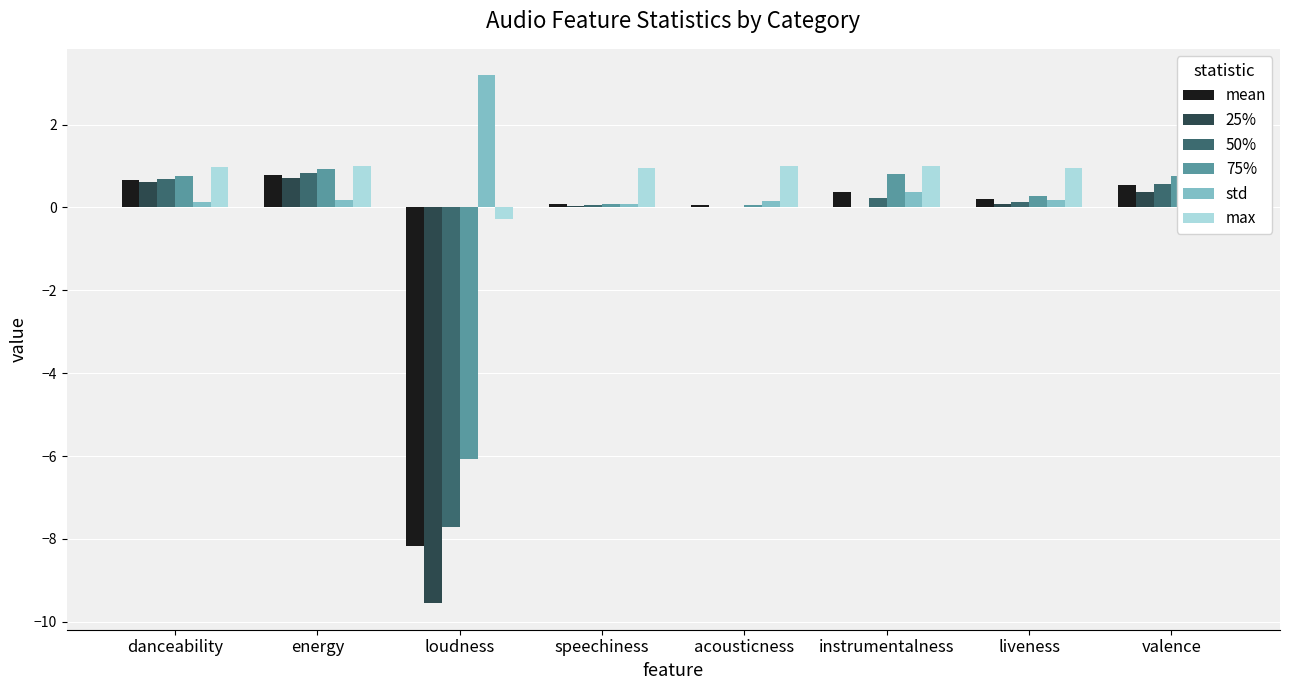

What is the greatest value displayed?

3.2